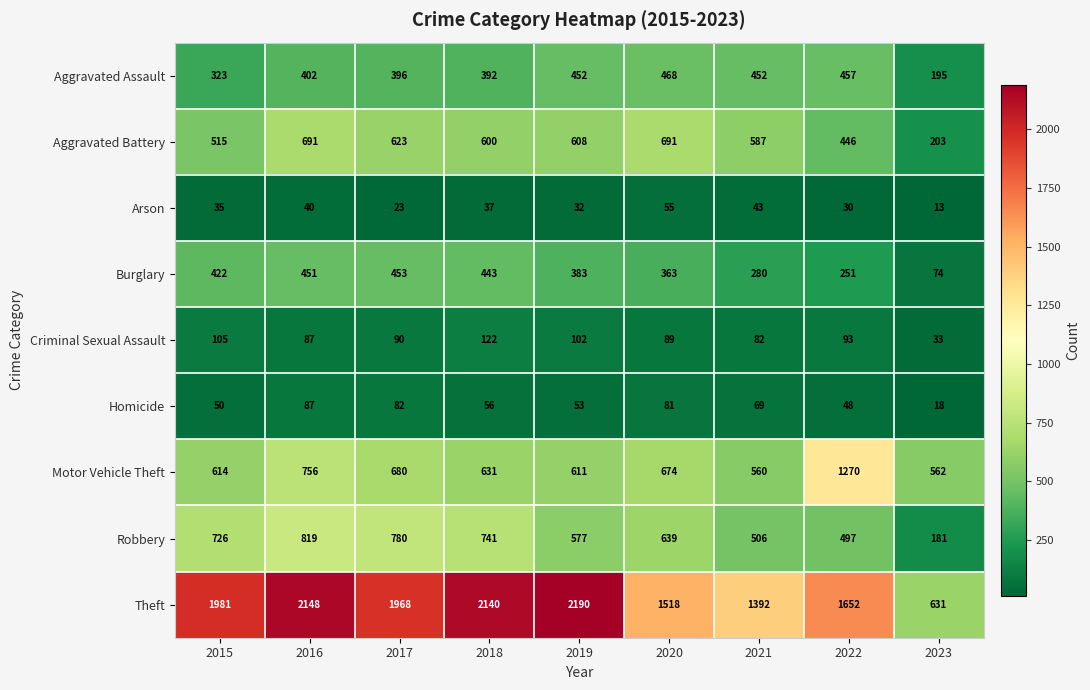

Is it true that Aggravated Battery equals 608 at 2019?

True